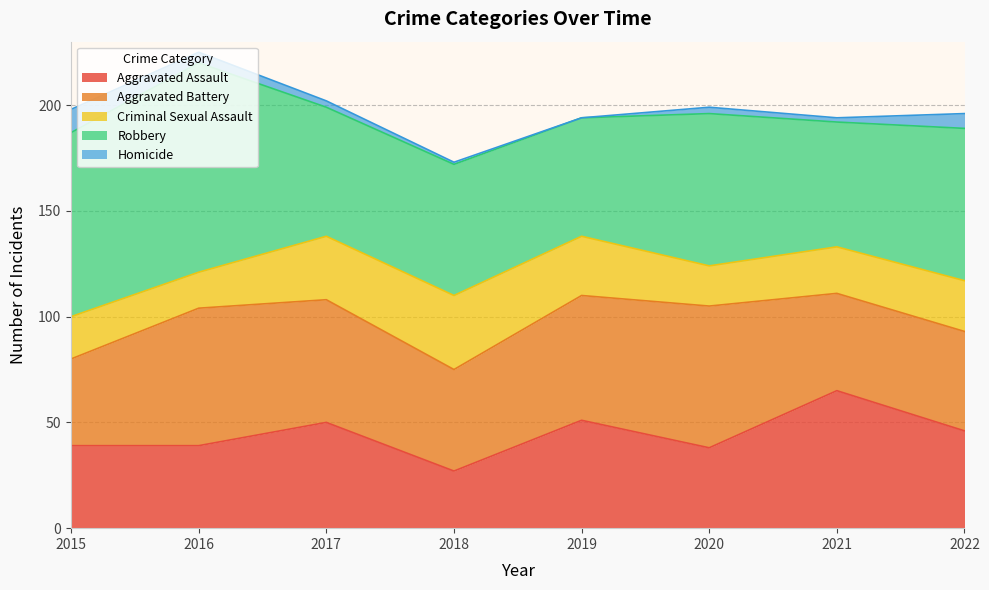

What is the difference between the Aggravated Assault values at 2017 and 2021?

15